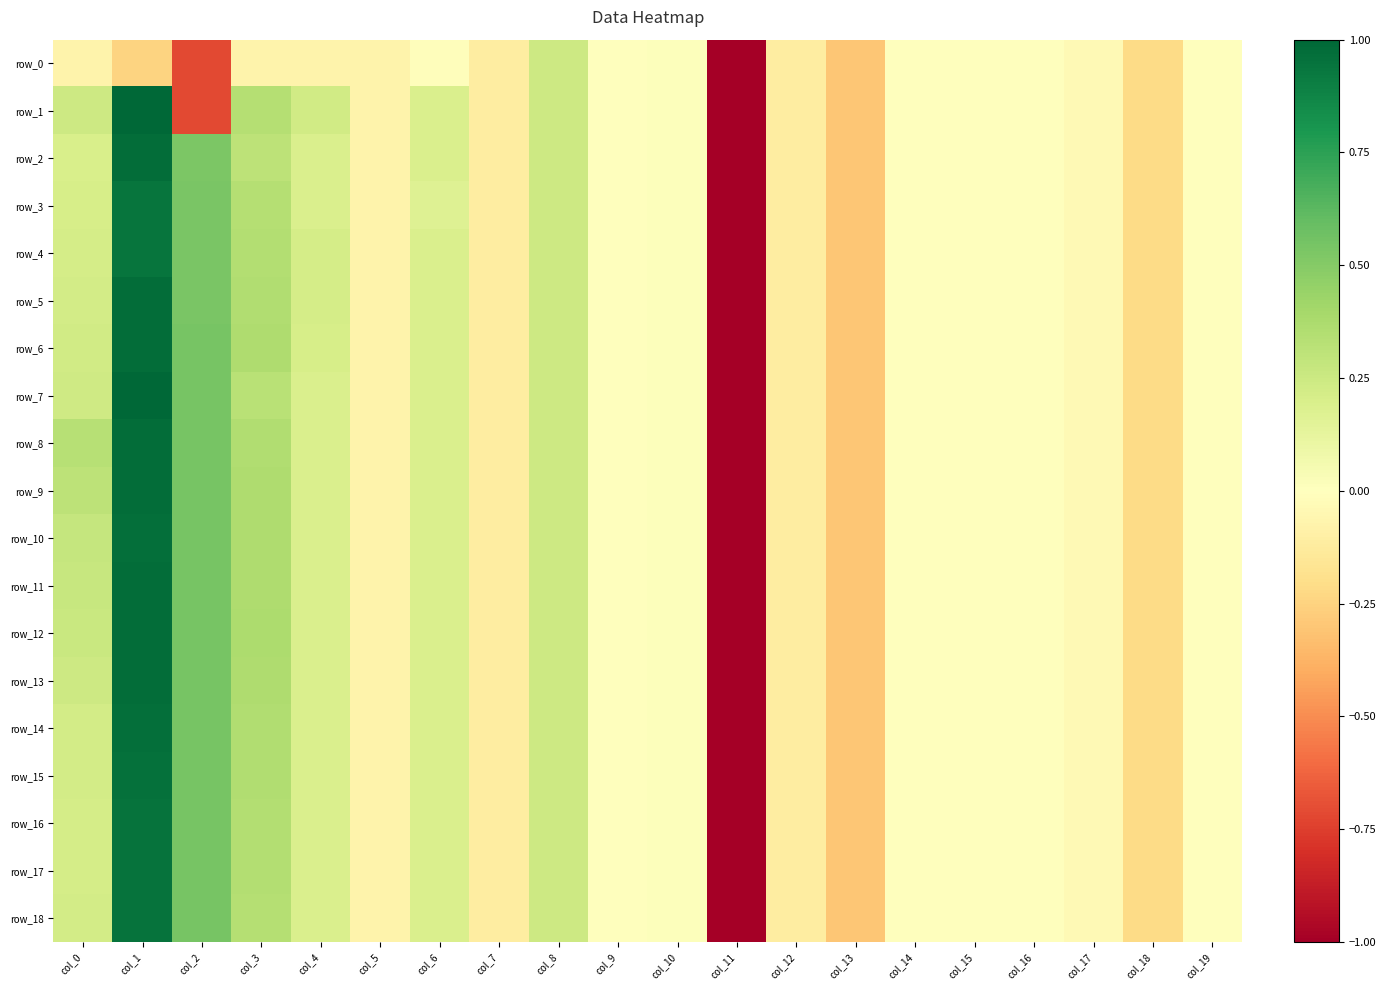

How many data points in row_6 are less than 0?

11